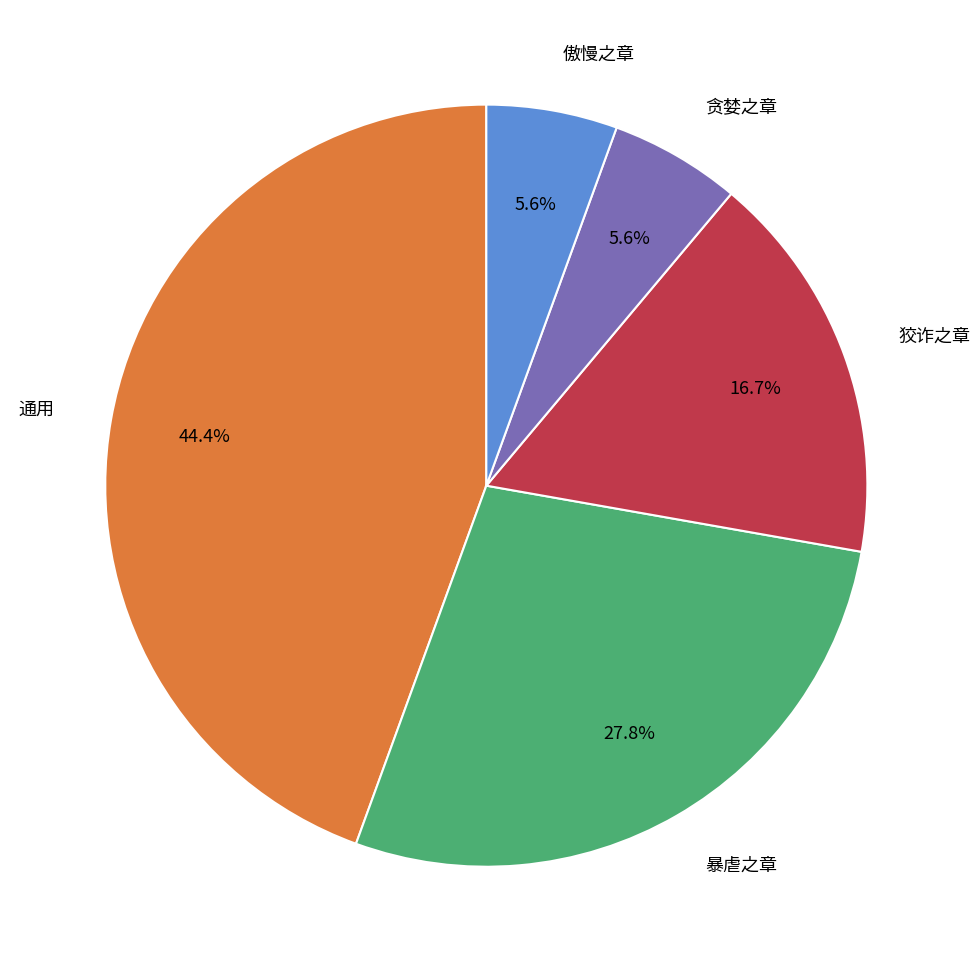

Is there any slice that represents more than half of the pie?

No